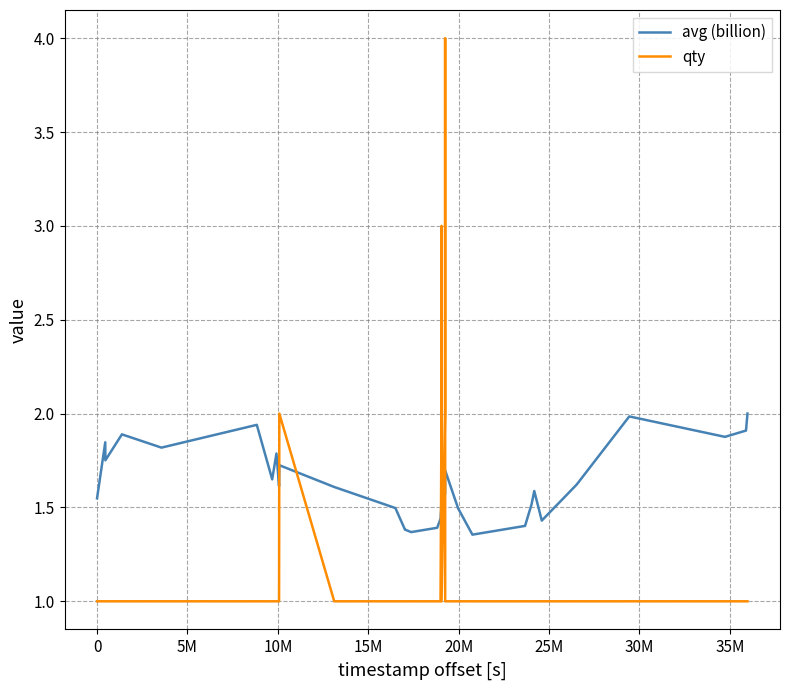

What is the difference between the maximum and minimum values in the qty series?

3.0